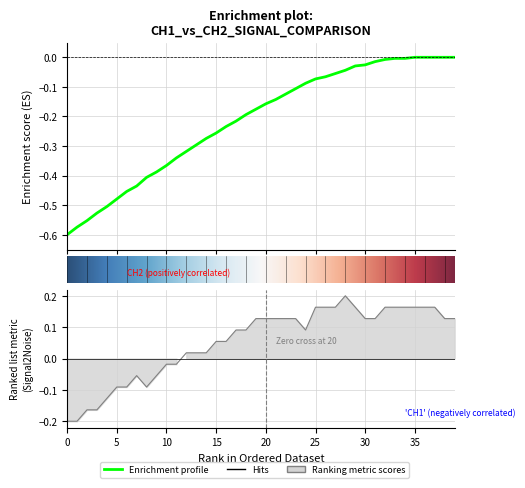

At which category is the sum across all series the highest?

35